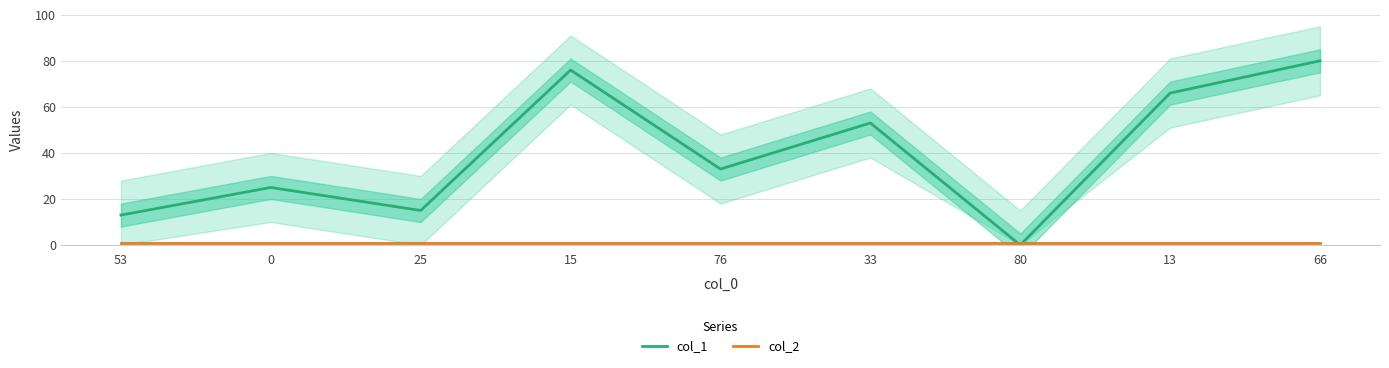

How many positive values does the col_1 series have?

8